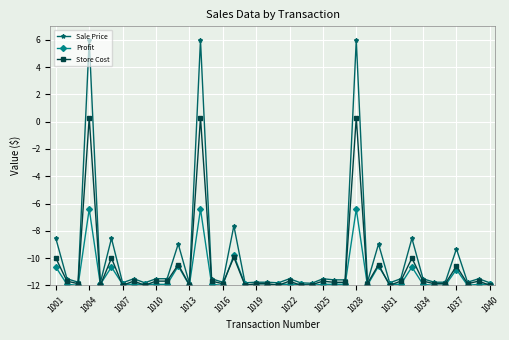

True or false: Profit has more than 2 interior local peaks.

True